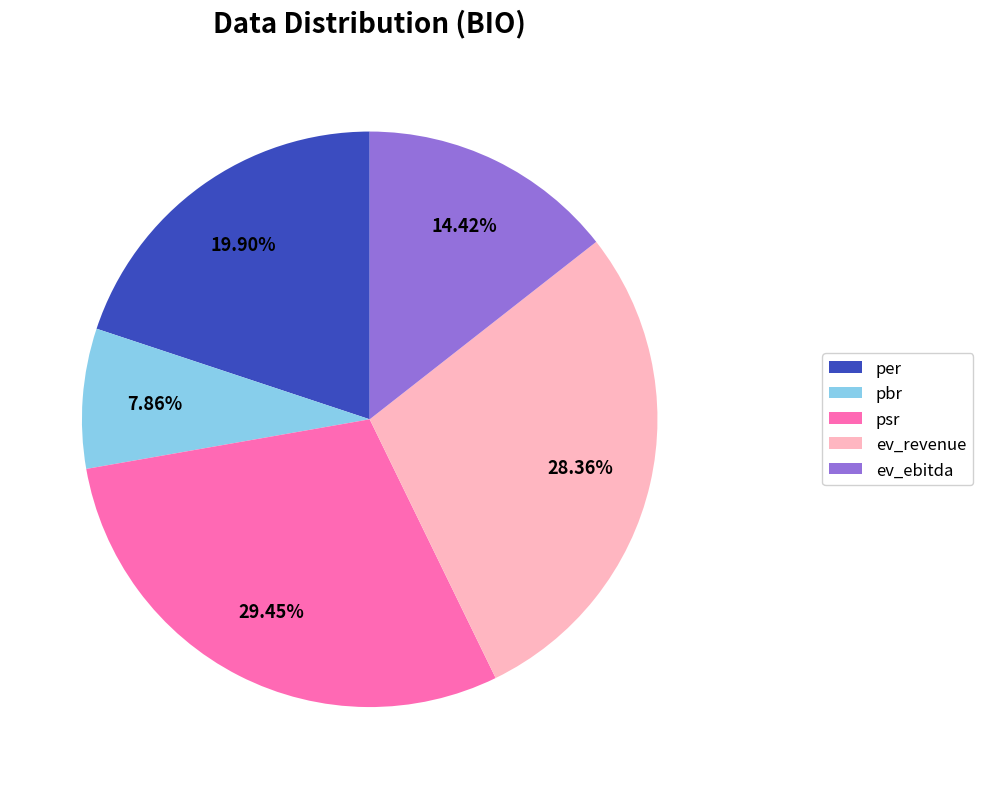

To the nearest percent, what portion does pbr represent?

8%